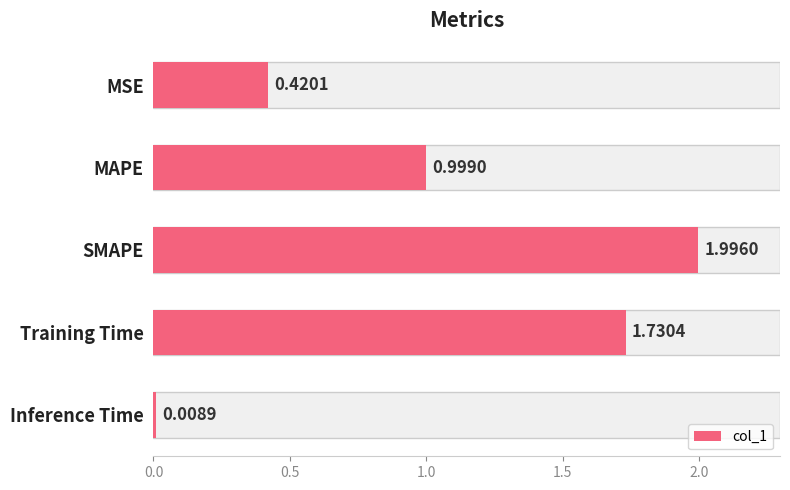

What is the difference between the second highest and second lowest values?

1.3